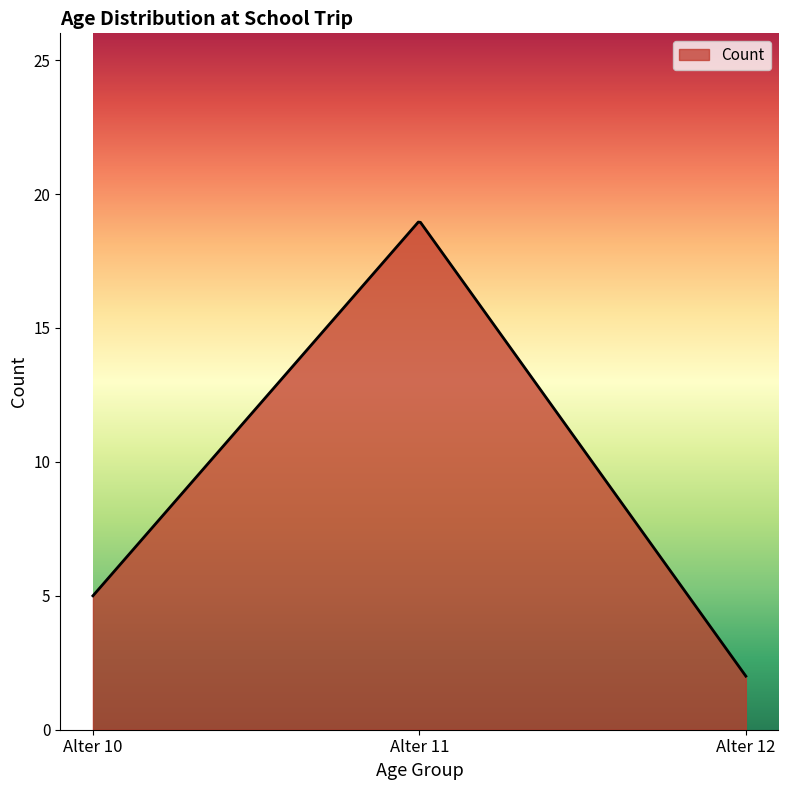

What is the minimum value shown in the chart?

2.0